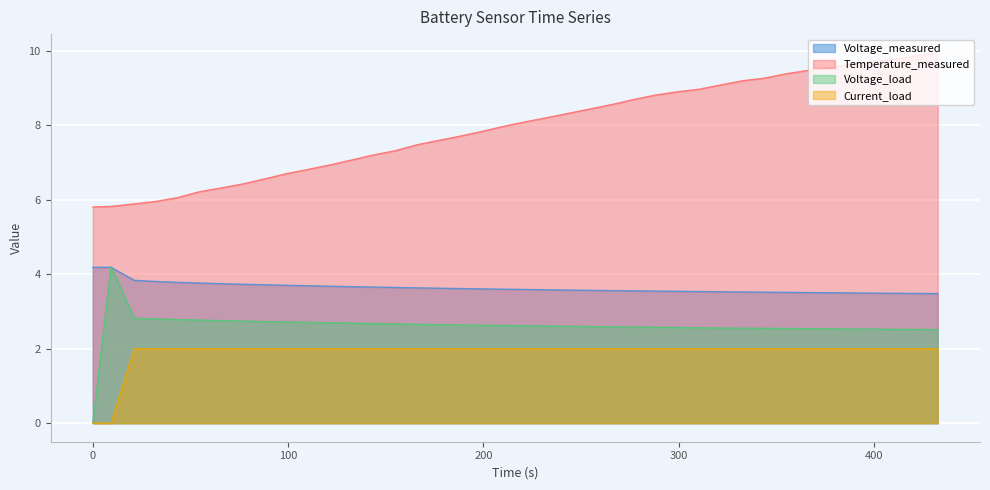

Which series has the largest total across all categories?

Temperature_measured